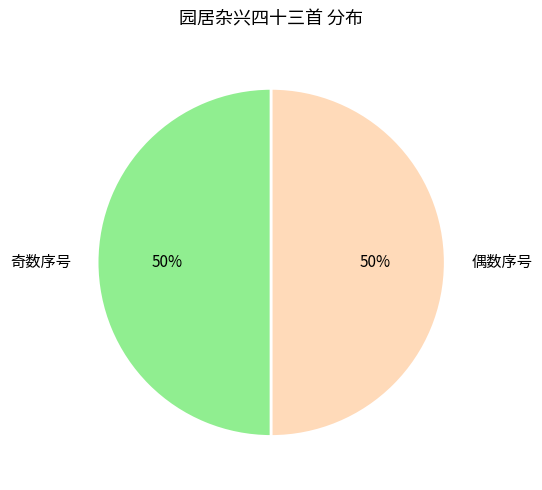

To the nearest percent, what percentage of the pie is 奇数序号?

50%